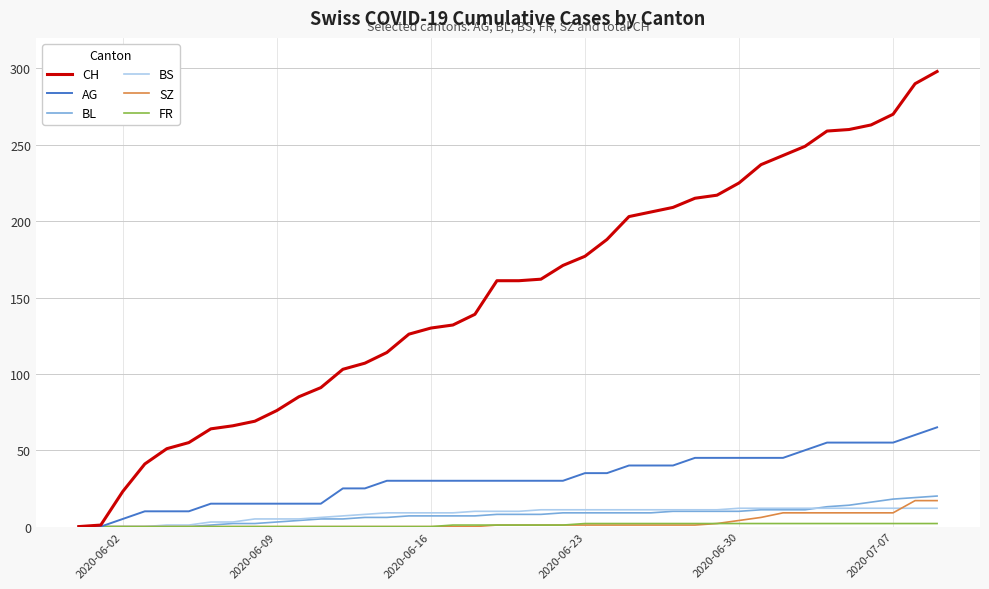

What is the maximum value shown in the chart?

298